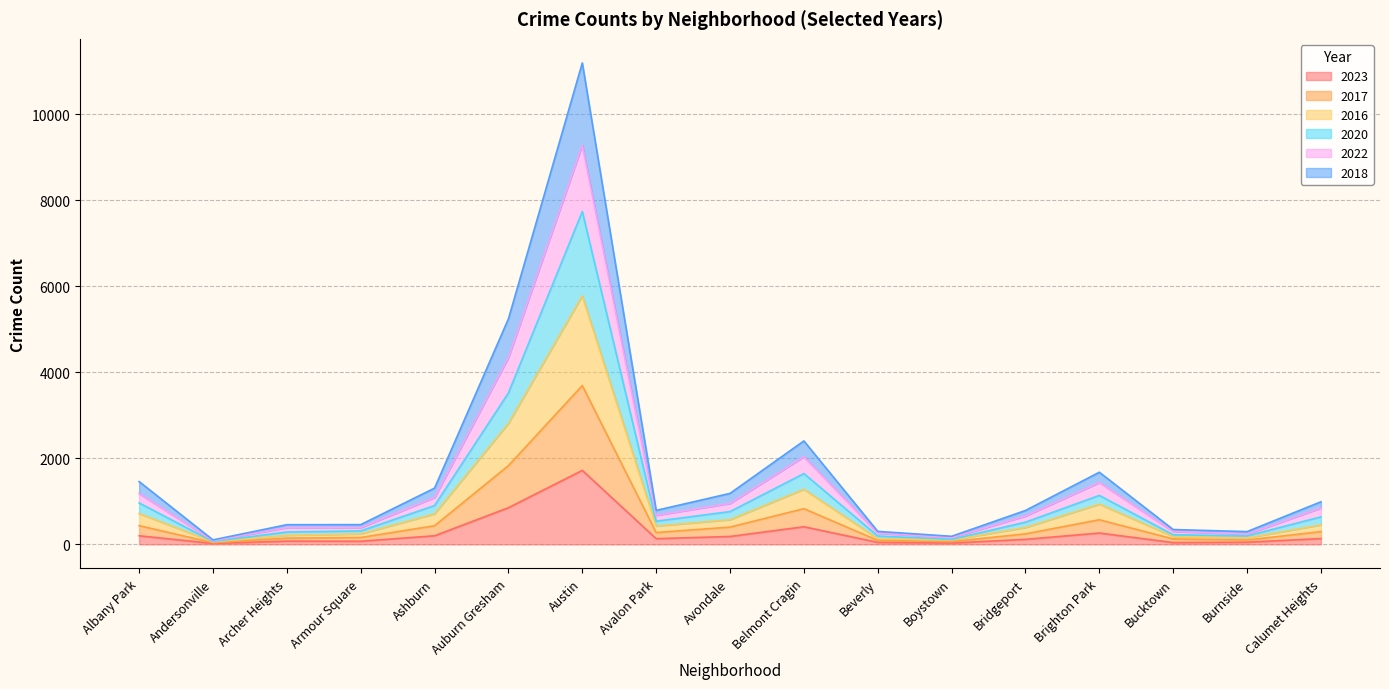

Is the value of 2017 at Brighton Park greater than the value of 2022 at Armour Square?

Yes